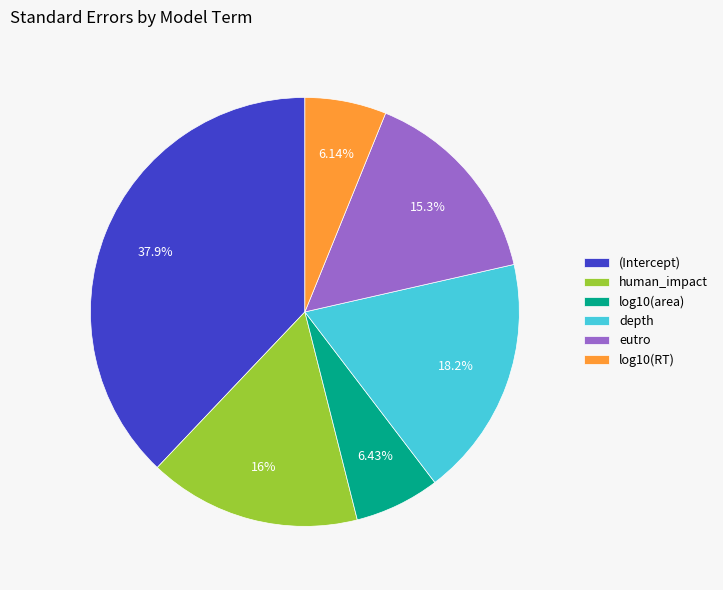

Is it true that depth is 18% of the pie?

True